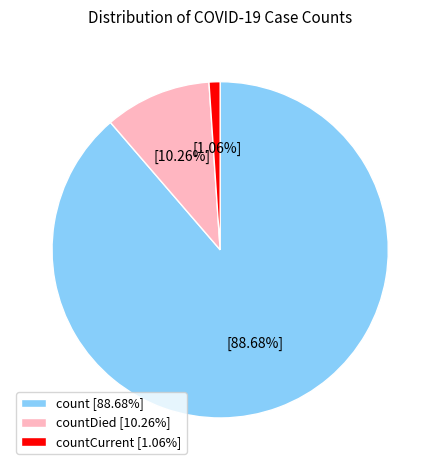

Is the sum of countDied [10.26%] and countCurrent [1.06%] greater than half?

No